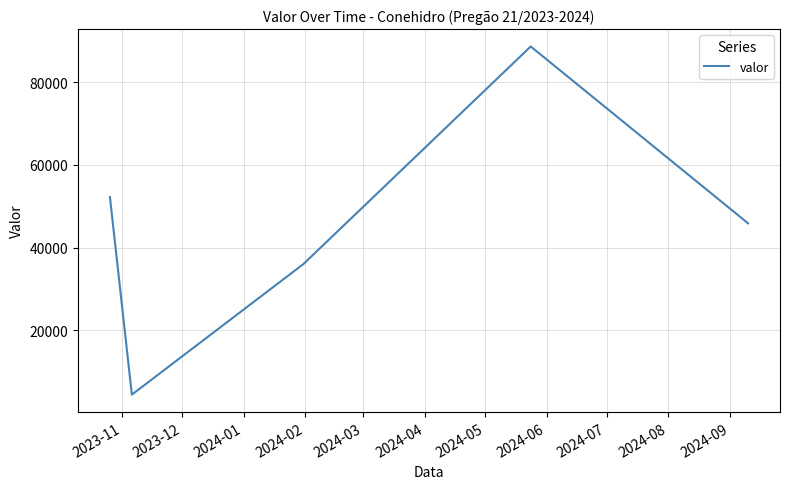

True or false: the data has more than 2 interior local peaks.

False